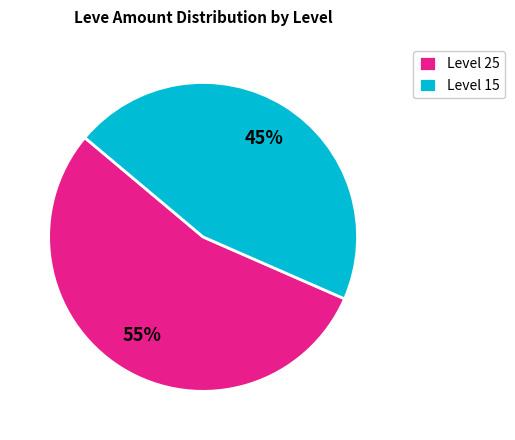

Is there any slice that represents more than half of the pie?

Yes